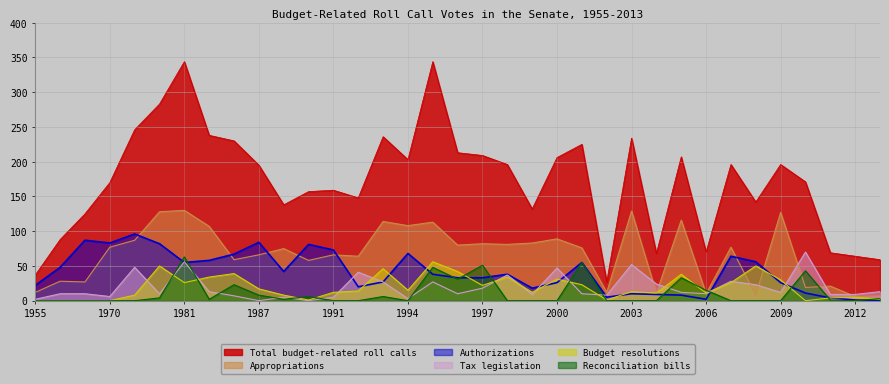

Where does the Appropriations series first go above 76?

1970